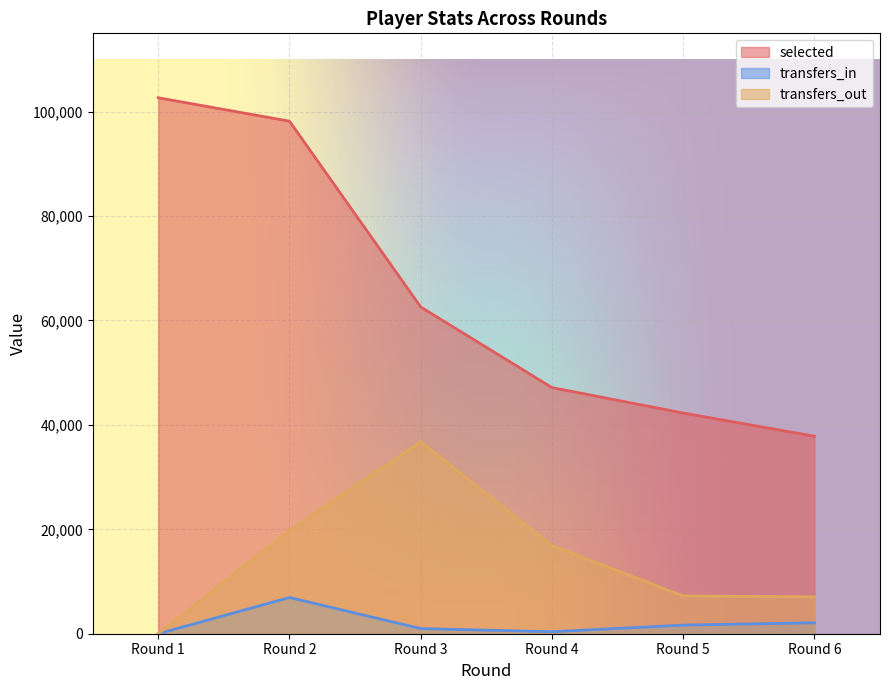

What are all the series names shown in the legend?

selected, transfers_in, transfers_out